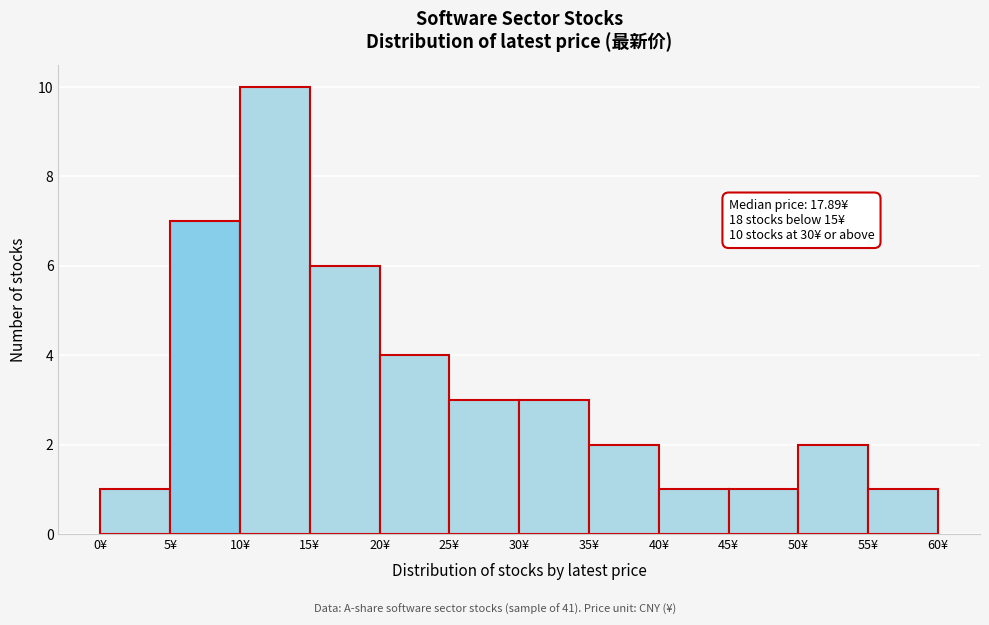

Which range on the x-axis has the tallest bar?

10 to 15